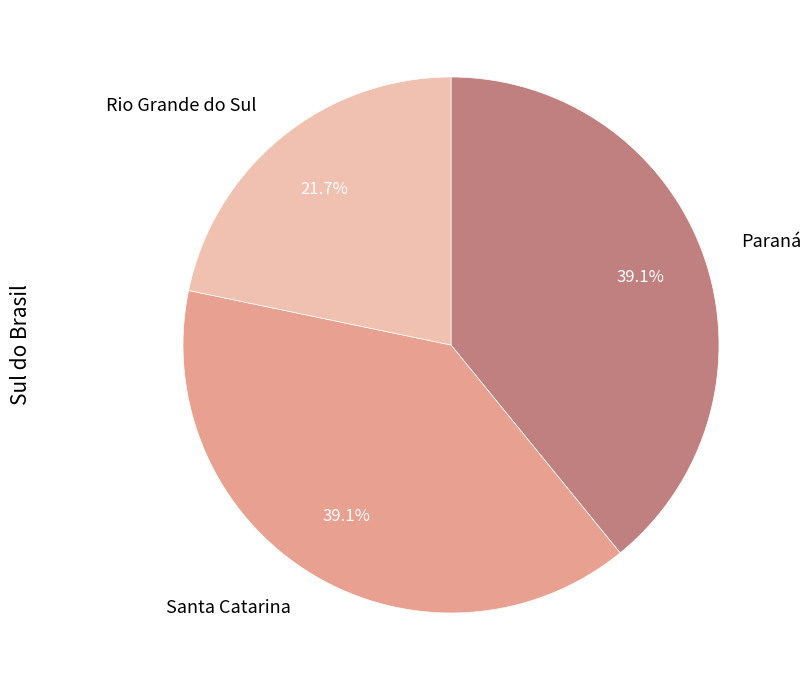

How many segments does this pie chart have?

3